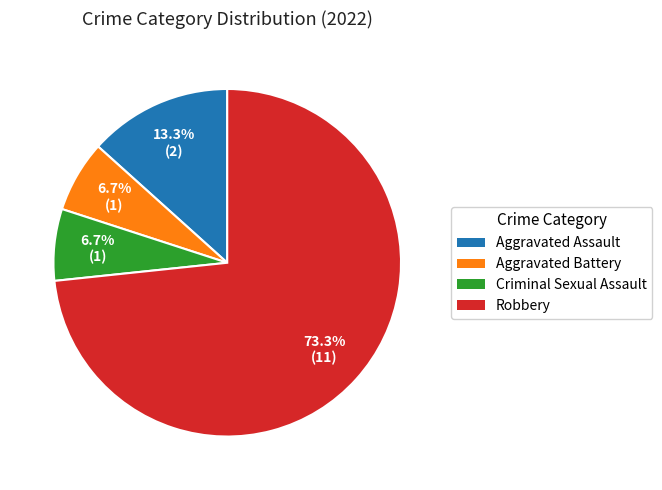

To the nearest percent, what is the combined percentage of Aggravated Assault and Robbery?

87%